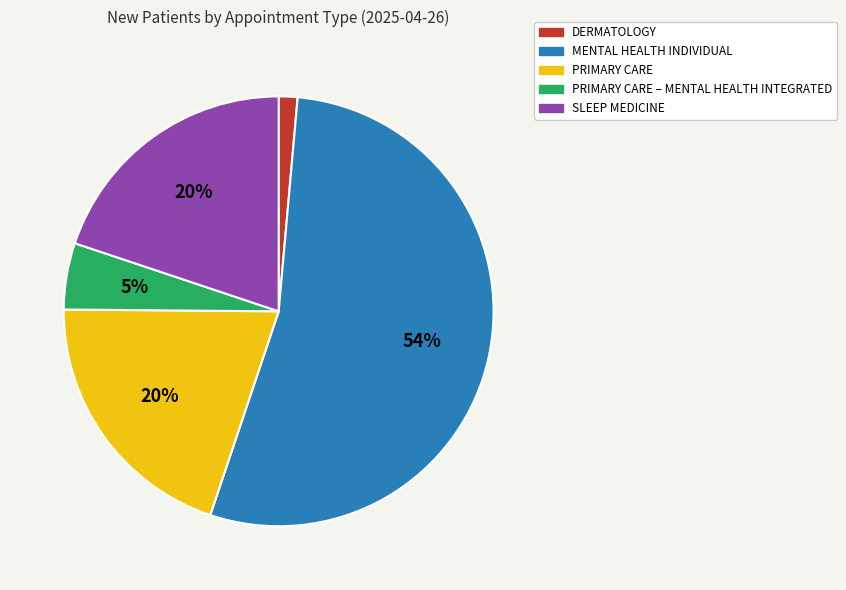

Is there any slice that represents more than half of the pie?

Yes